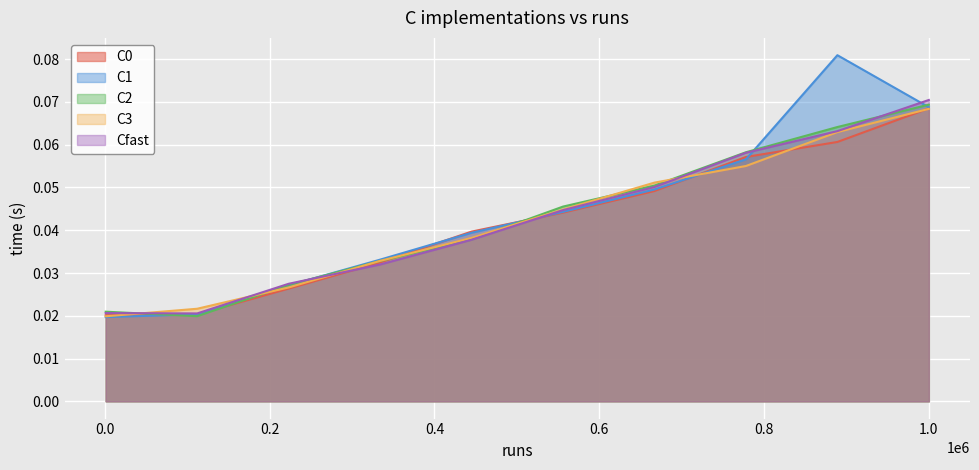

Reading left to right, transcribe all the data shown in this chart.

C0: 0.0	0.0	0.0	0.0	0.0	0.0	0.0	0.1	0.1	0.1
C1: 0.0	0.0	0.0	0.0	0.0	0.0	0.0	0.1	0.1	0.1
C2: 0.0	0.0	0.0	0.0	0.0	0.0	0.1	0.1	0.1	0.1
C3: 0.0	0.0	0.0	0.0	0.0	0.0	0.1	0.1	0.1	0.1
Cfast: 0.0	0.0	0.0	0.0	0.0	0.0	0.1	0.1	0.1	0.1